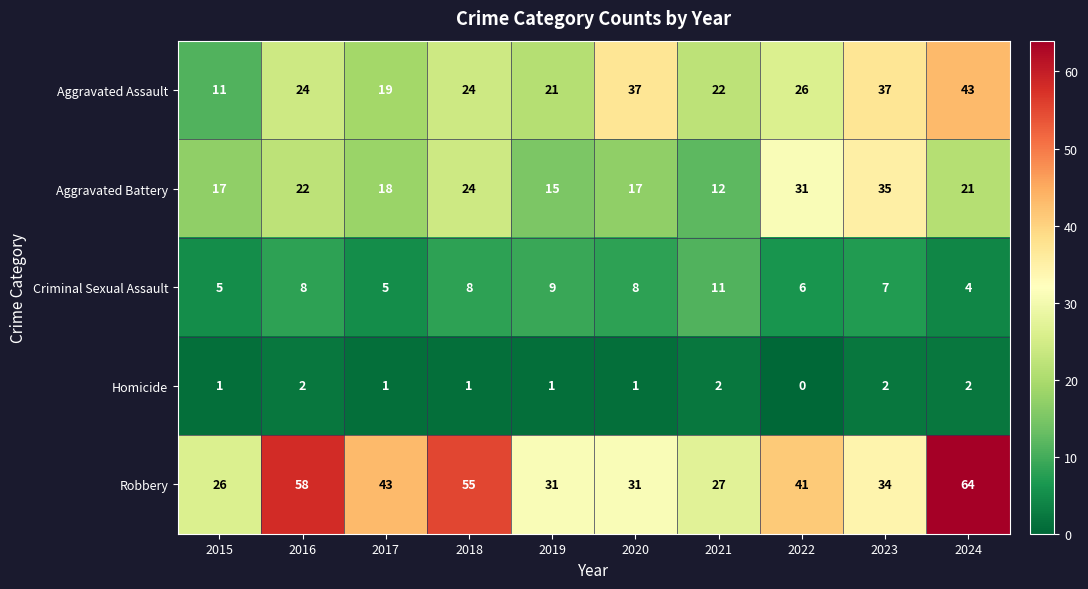

What is the maximum value shown in the chart?

64